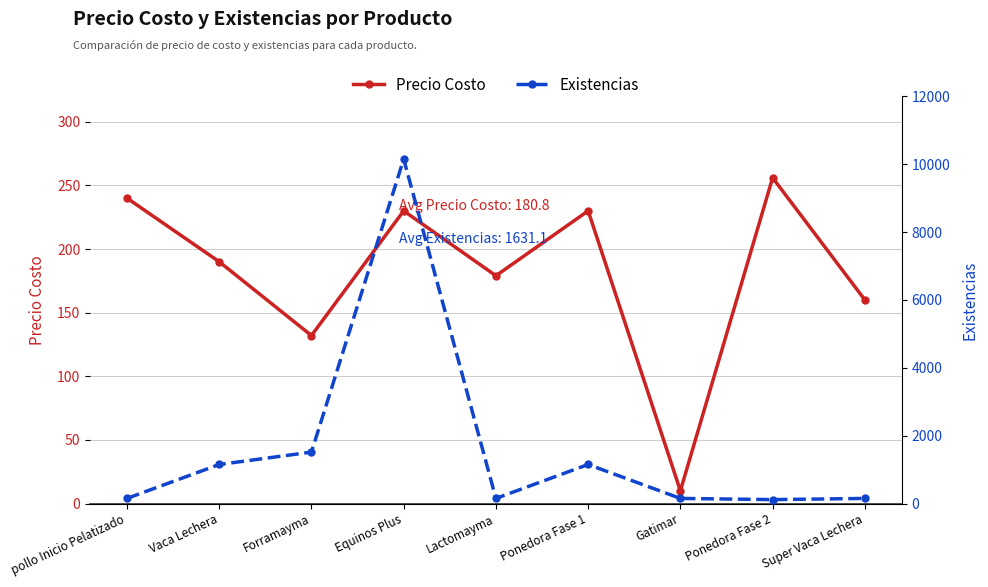

Which label corresponds to the smallest value in the chart?

Gatimar